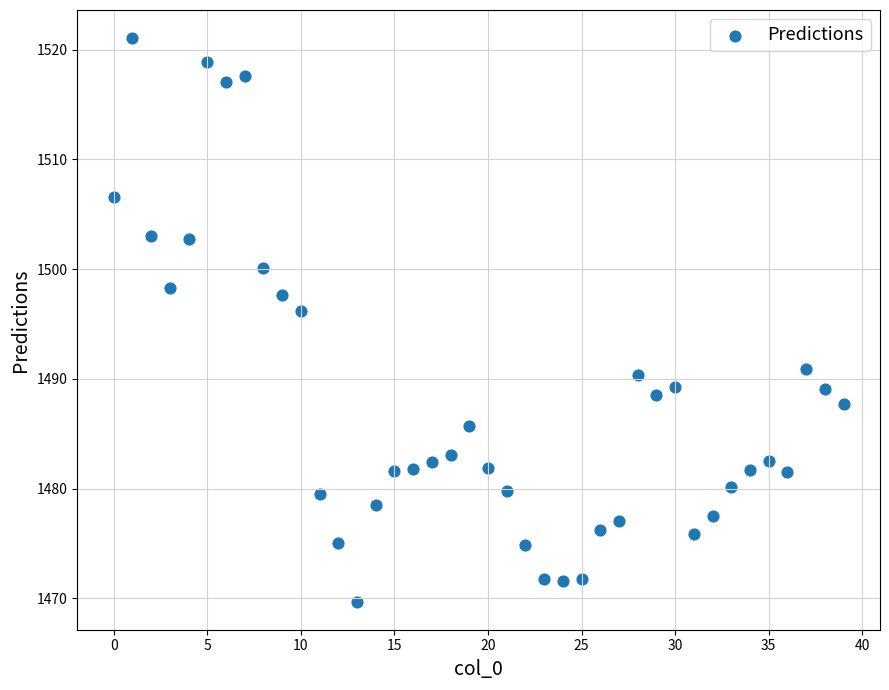

What Y value in the scatter plot is closest to 1495?

1496.2